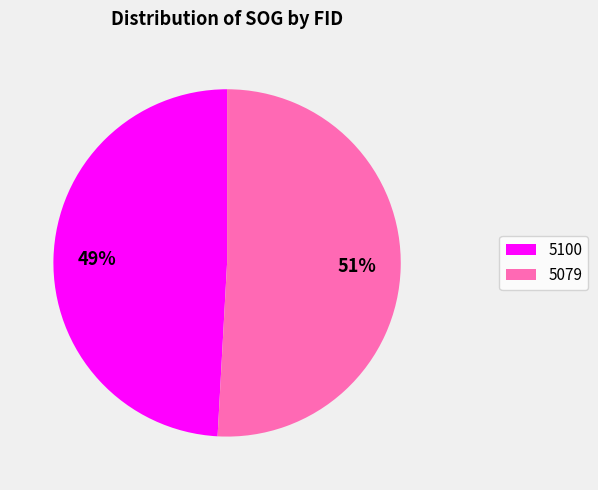

True or false: 5100 accounts for 49% of the total.

True